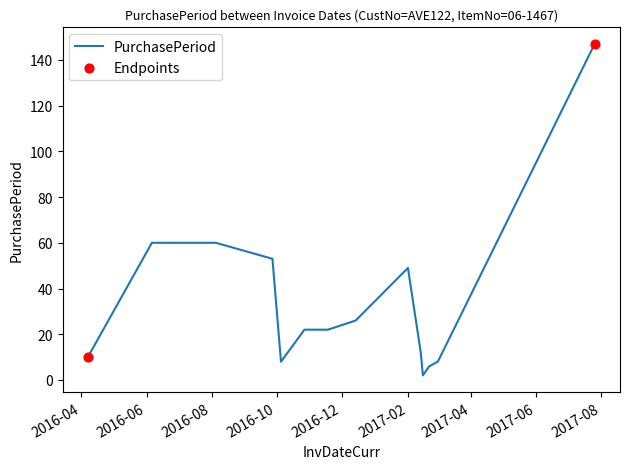

What is the greatest value displayed?

147